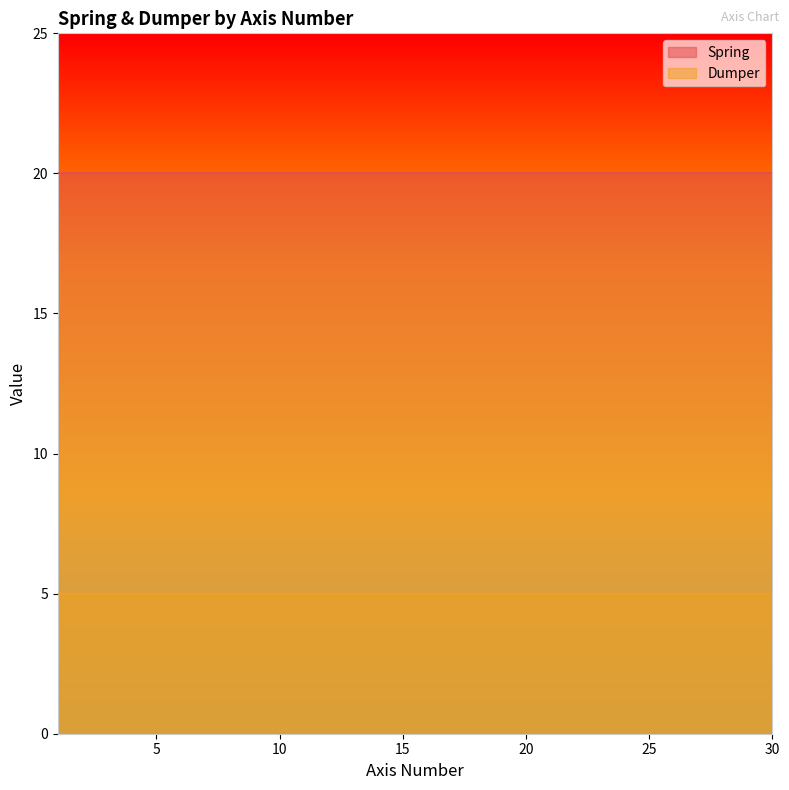

What is the spread (max minus min) of values at 10?

15